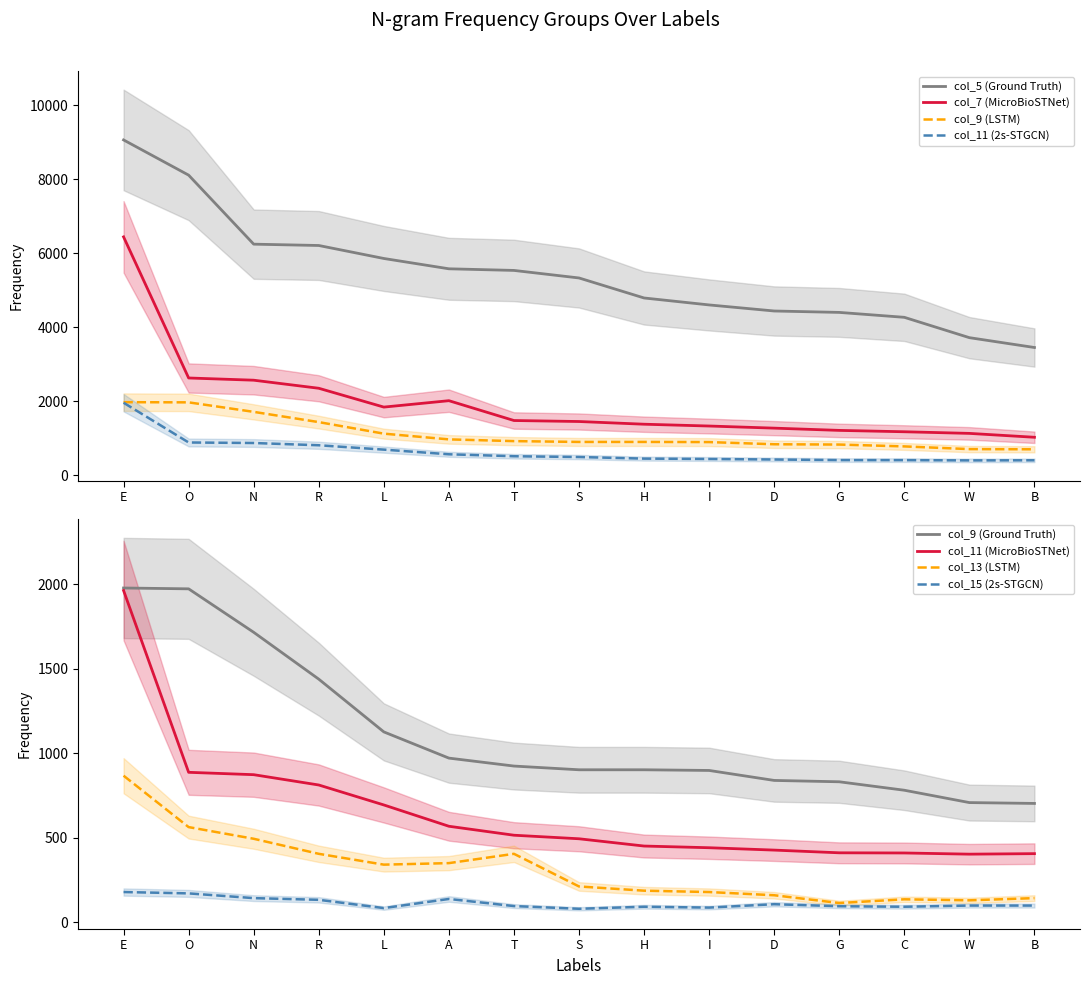

What is the average value of the col_9 series?

1112